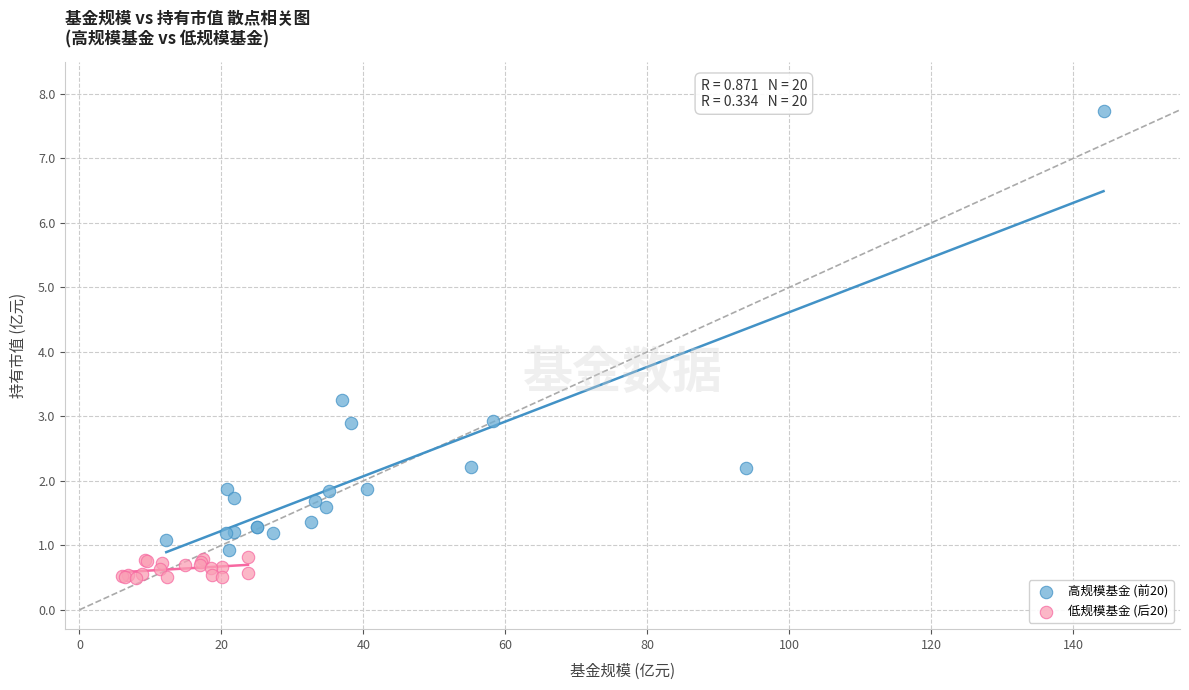

Which series reaches the minimum Y coordinate?

低规模基金 (后20)